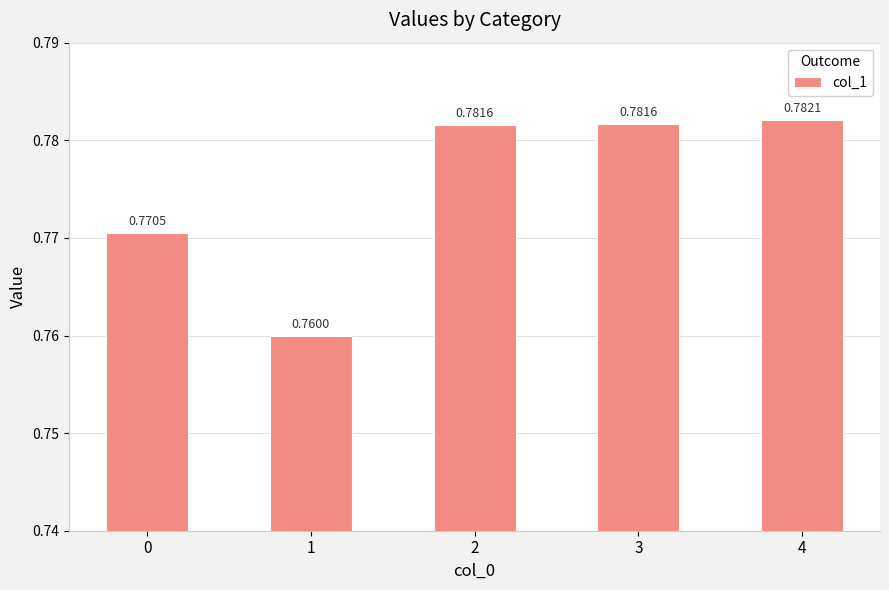

What is the sum of the values at 2 and 3?

1.6